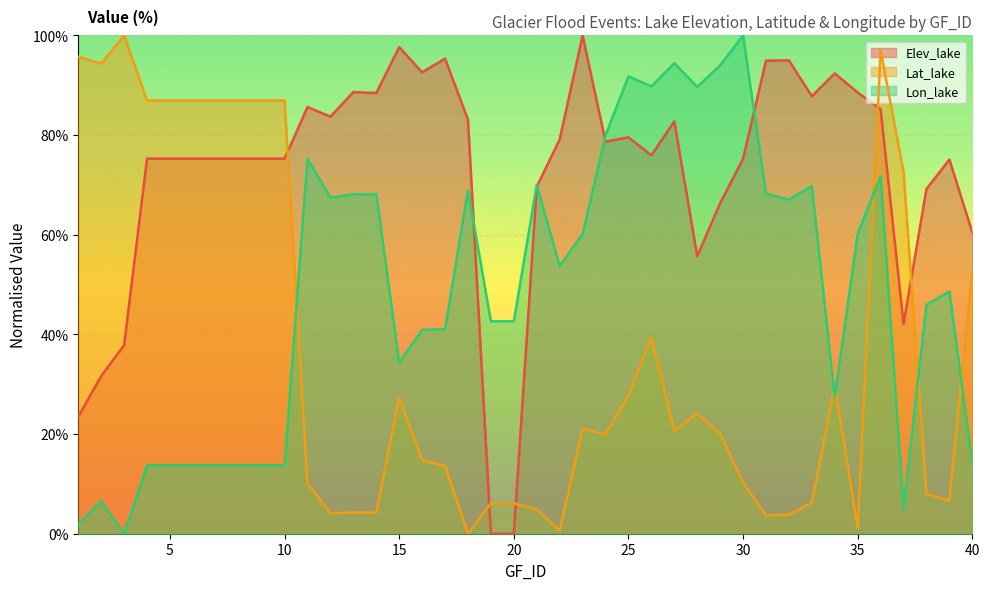

What is the approximate value of Lon_lake at 8?

13.7